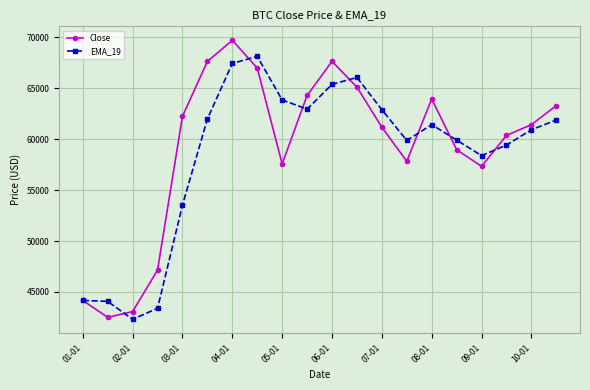

At how many categories does at least one series exceed 51154?

16